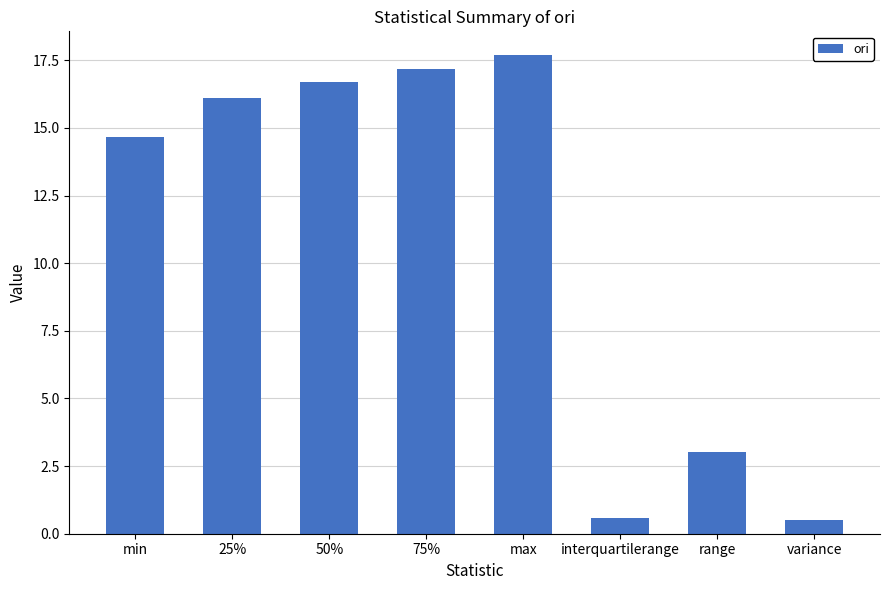

Between 25% and min, which is larger?

25%